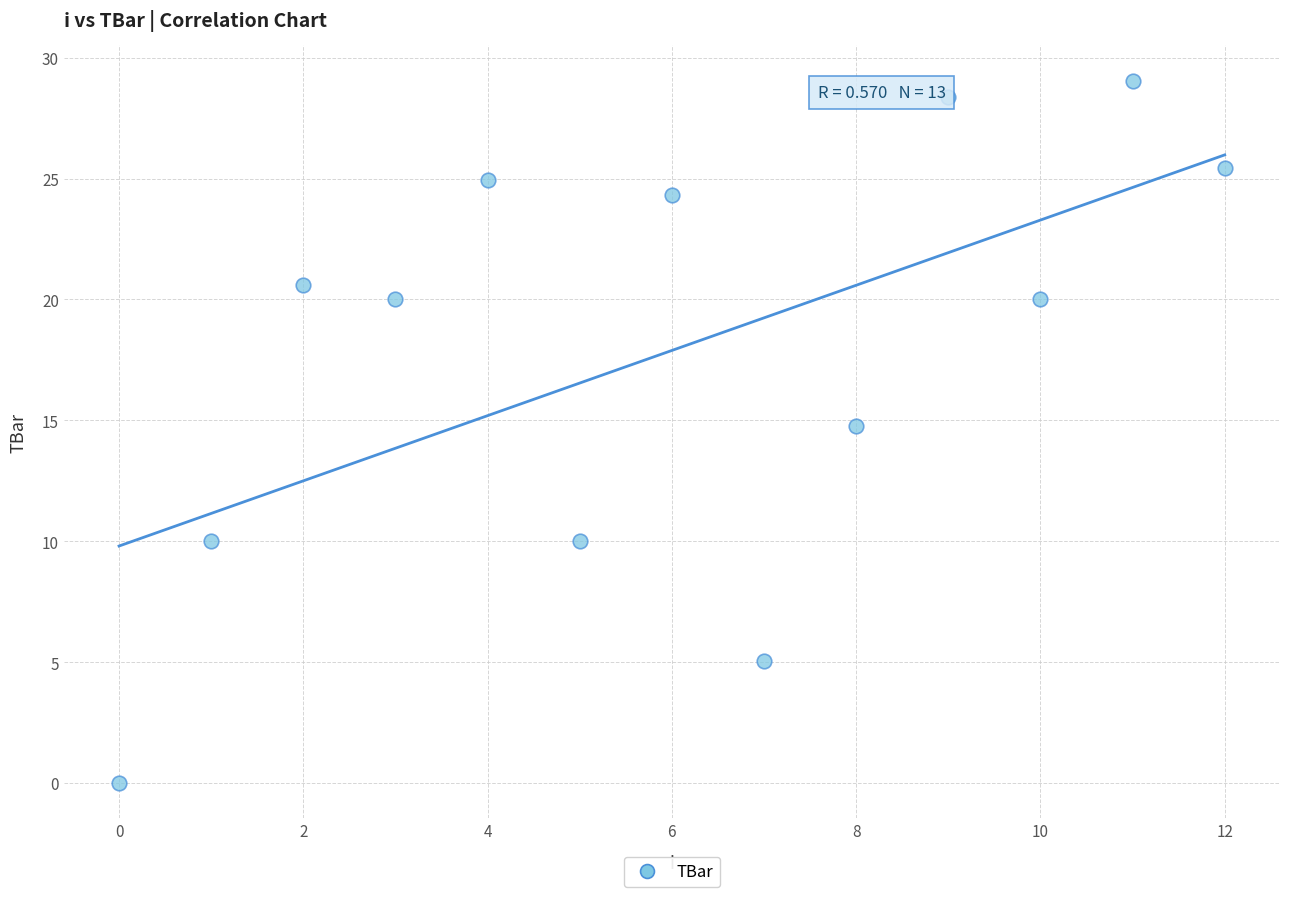

What is the range of Y values (max minus min)?

29.1